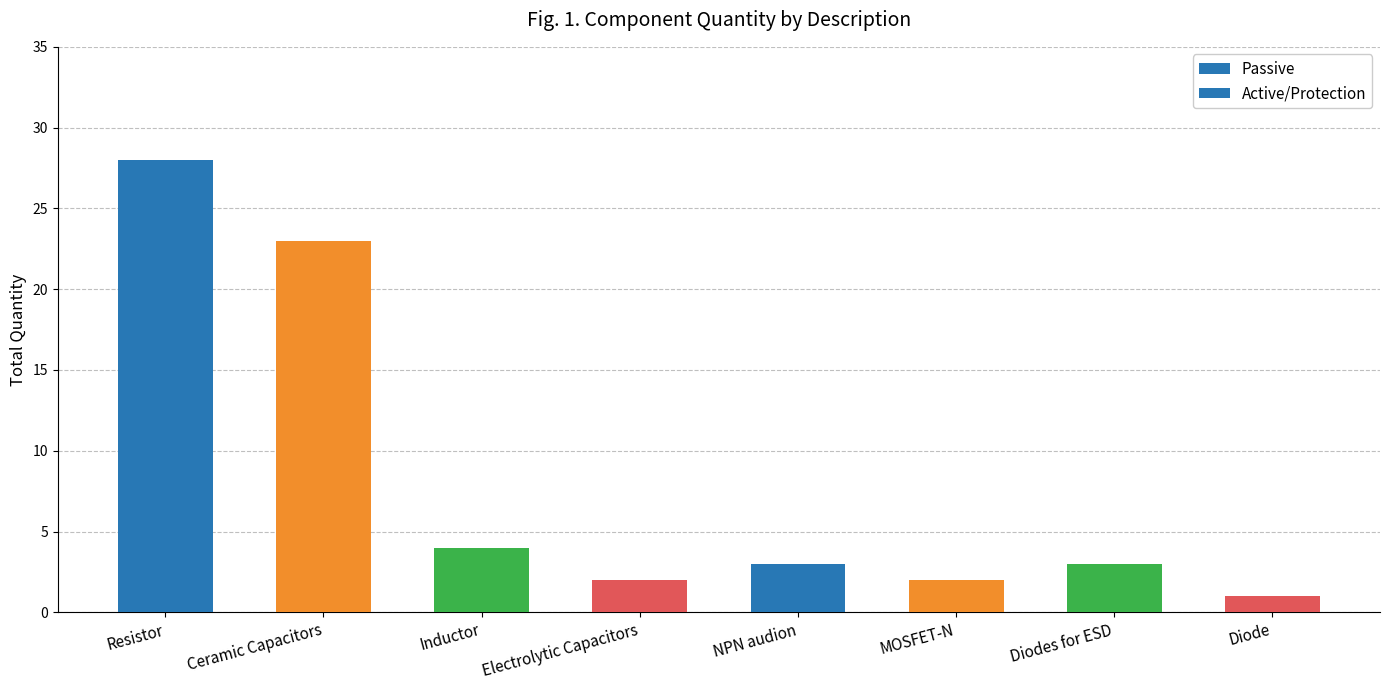

At which category does the chart reach its peak across all series?

Resistor